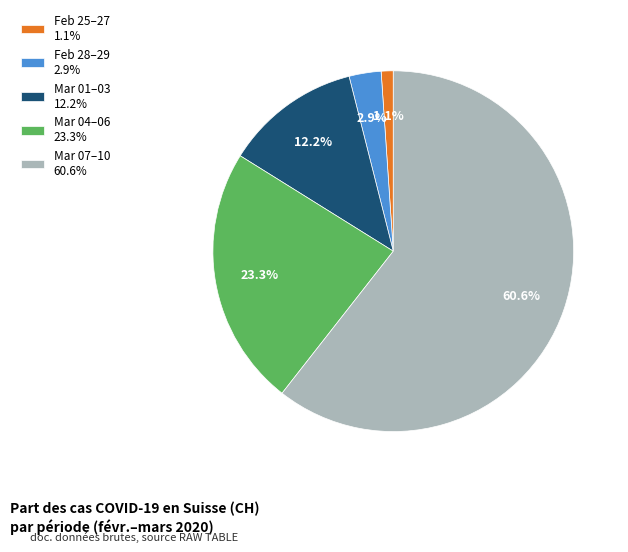

How many segments does this pie chart have?

5